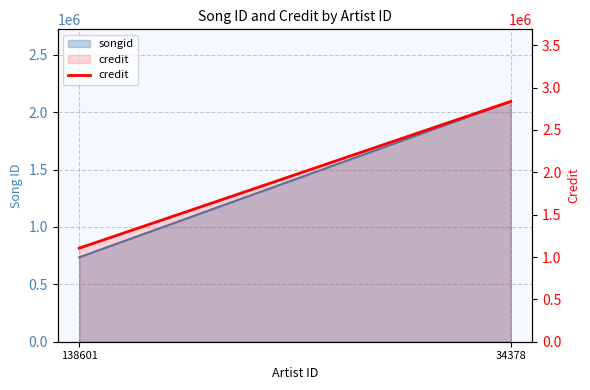

Is it true that the value at 34378 is 1296922?

False